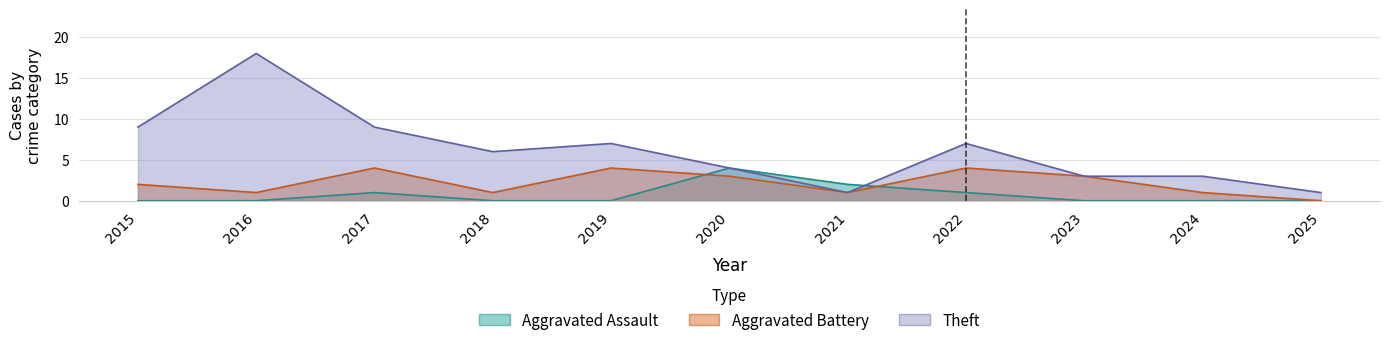

Reading right to left, what are all the values shown in this chart?

Aggravated Assault: 0	0	0	1	2	4	0	0	1	0	0
Aggravated Battery: 0	1	3	4	1	3	4	1	4	1	2
Theft: 1	3	3	7	1	4	7	6	9	18	9